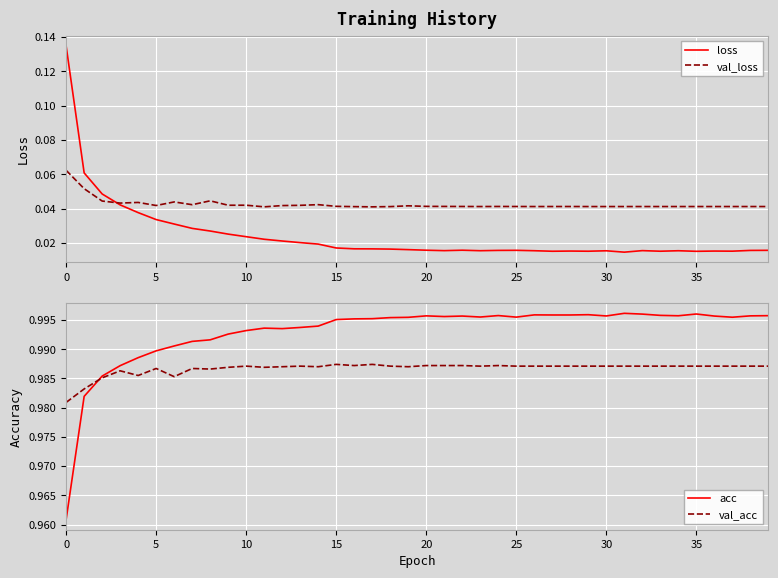

What are all the series names shown in the legend?

loss, val_loss, acc, val_acc